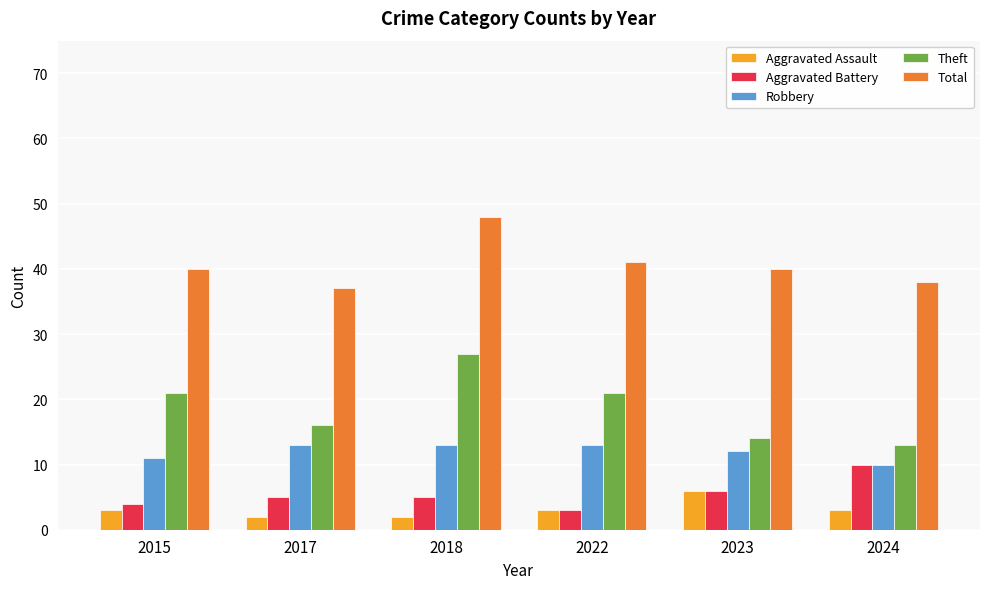

What value does the Aggravated Assault series have at 2024?

3